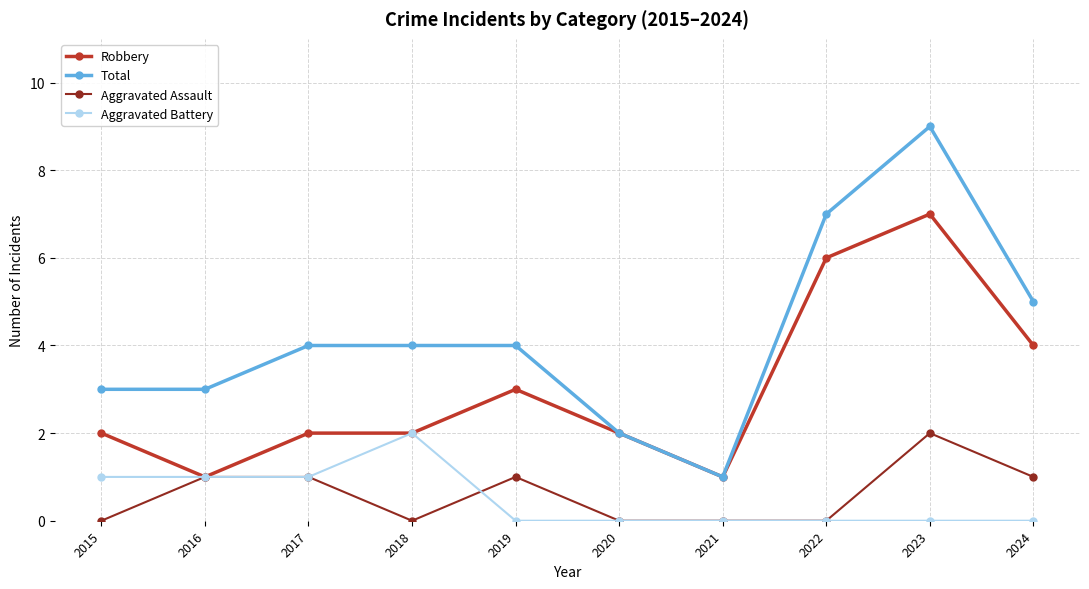

How many series are shown in this chart?

4